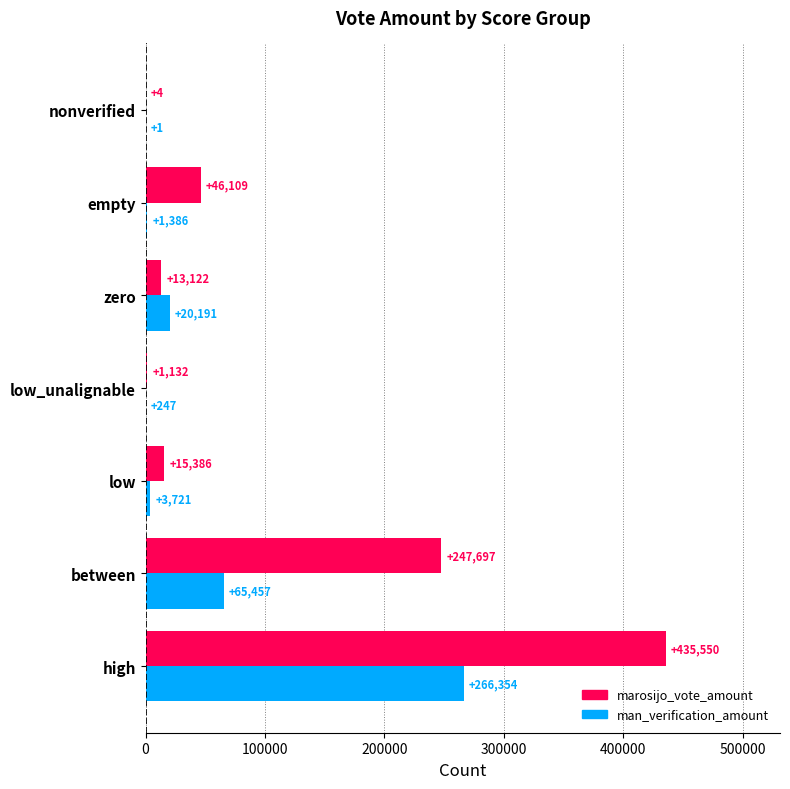

What is the sum of all man_verification_amount values?

357357